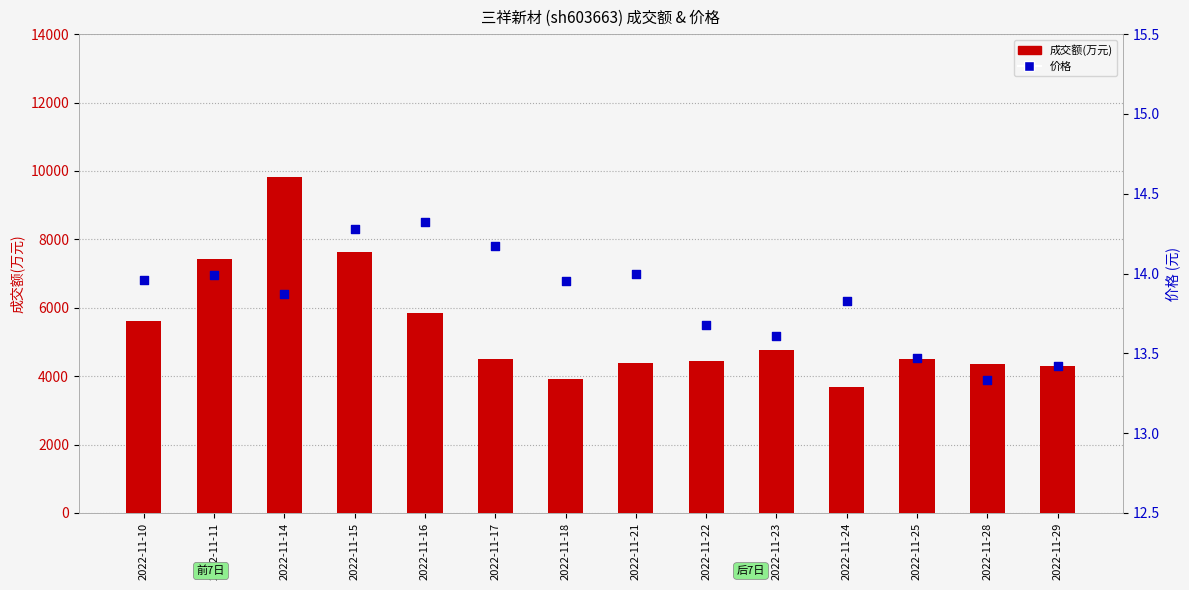

Which series contains the lowest Y value?

价格